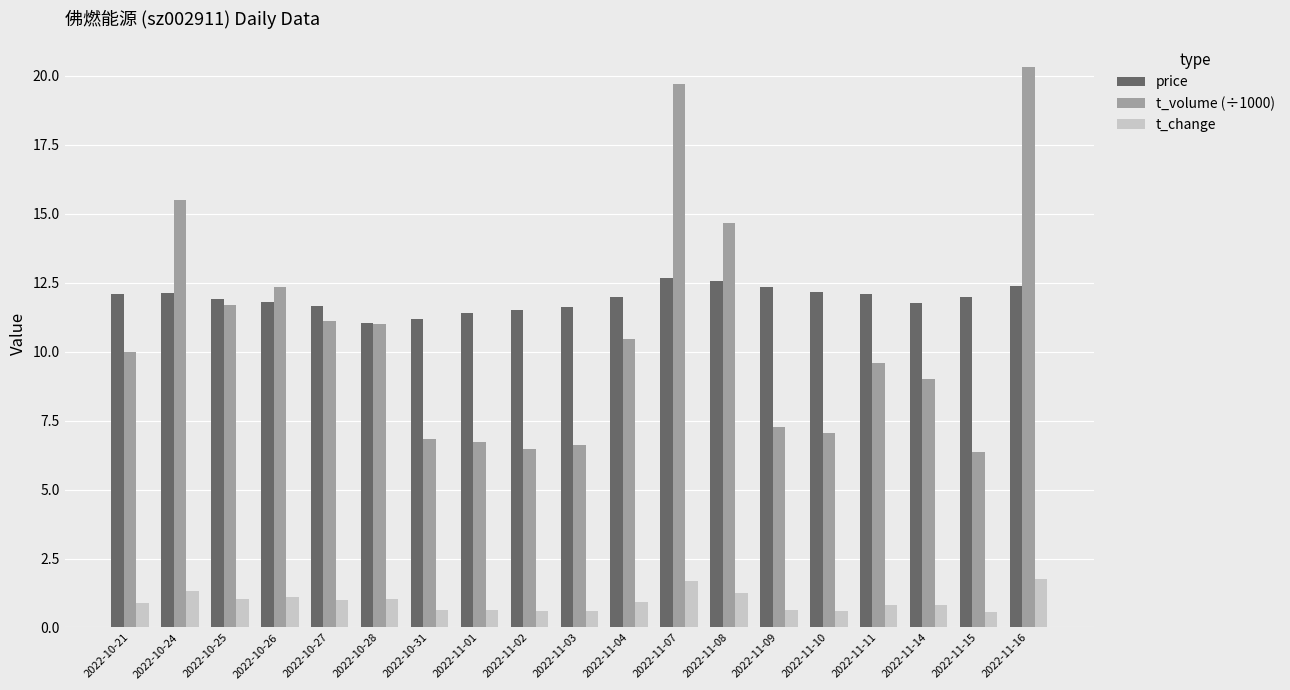

True or false: t_change has a value of 0.7 at 2022-10-31.

True